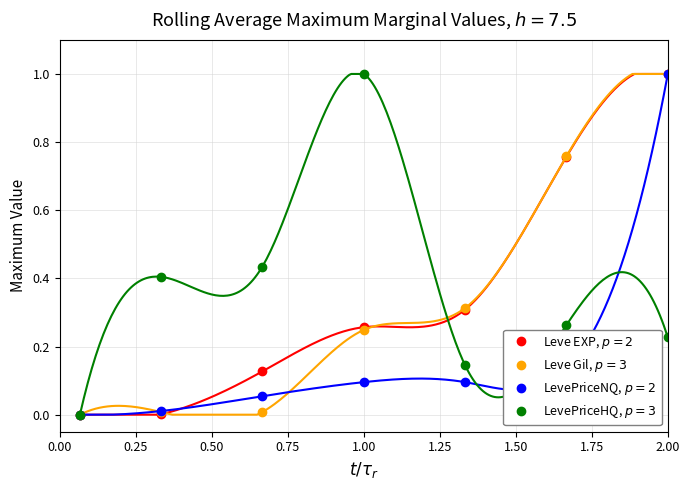

The value of LevePriceNQ at 5 is 0.0. True or false?

True